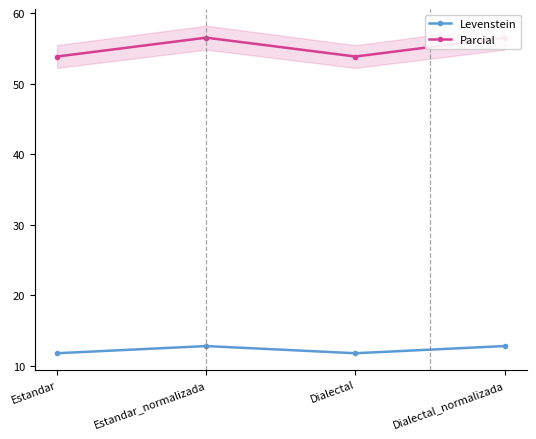

What is the difference between the highest and lowest values at Estandar_normalizada?

43.7